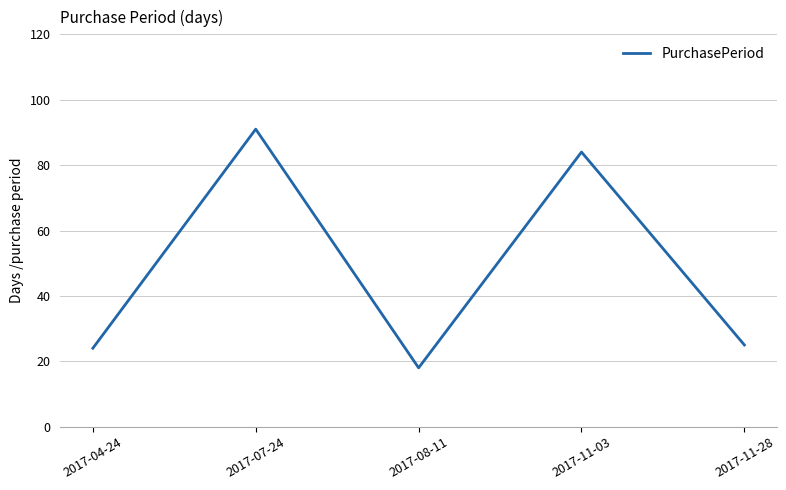

What is the change in value from 2017-04-24 to 2017-11-28?

+1